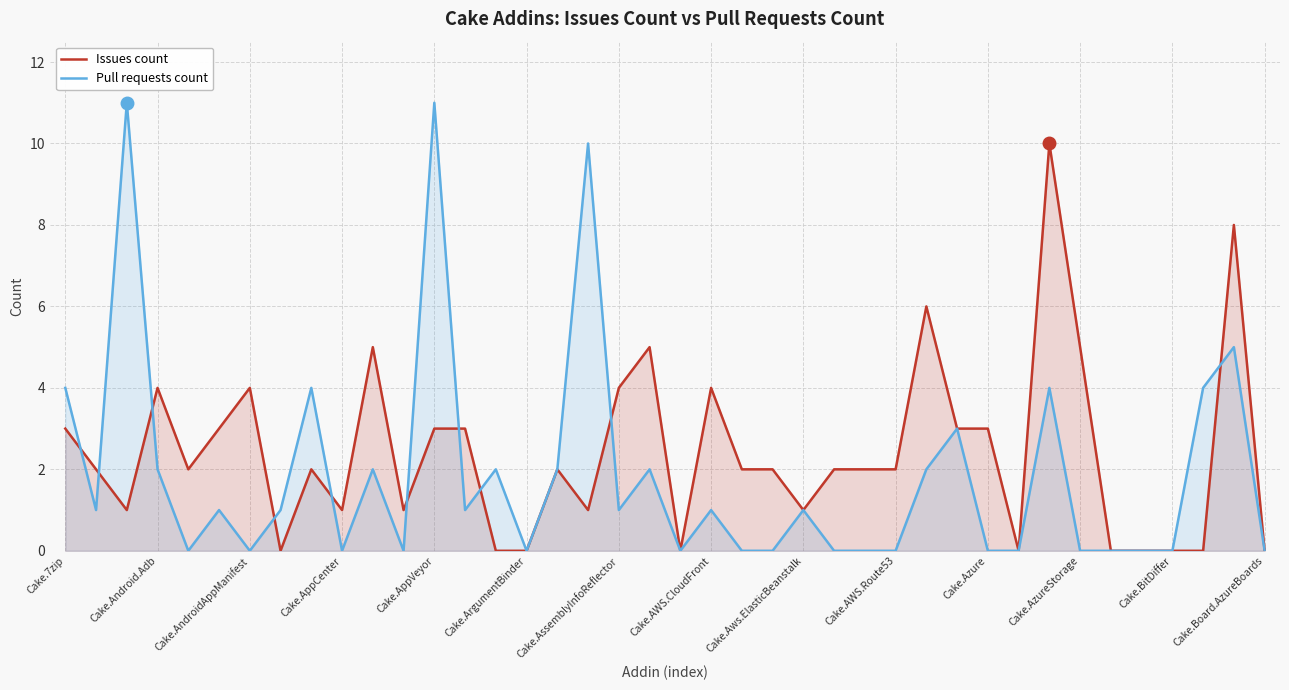

What is the spread (max minus min) of values at 37?

4